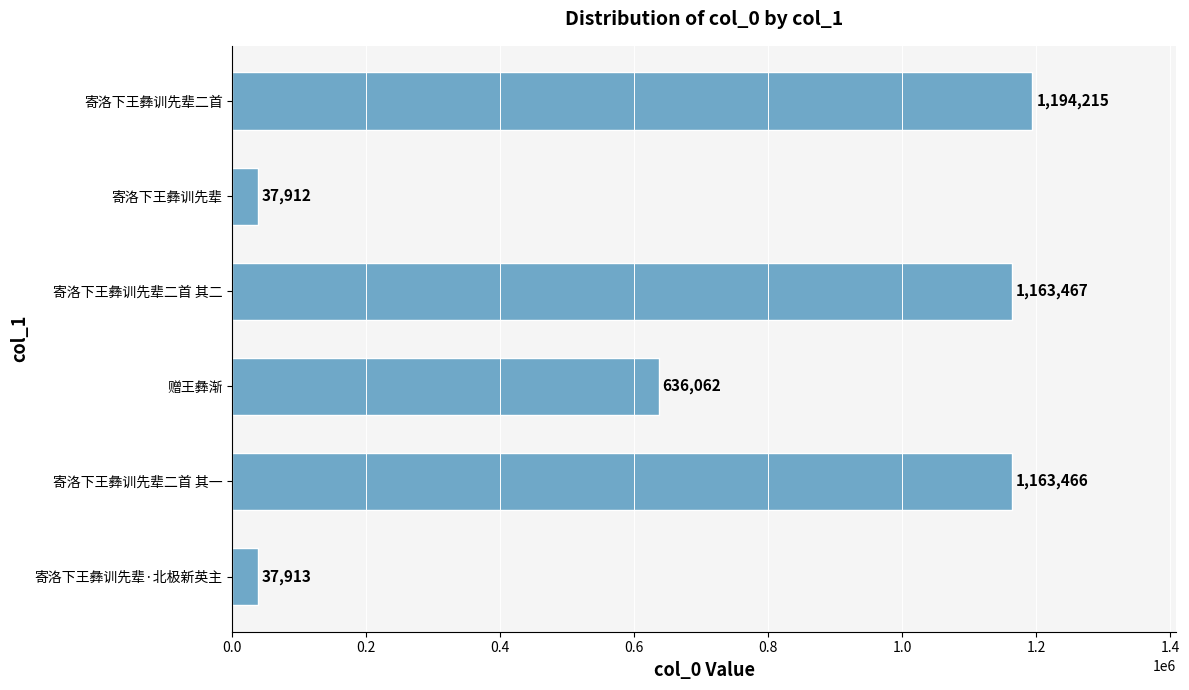

How many bars are there in total?

6